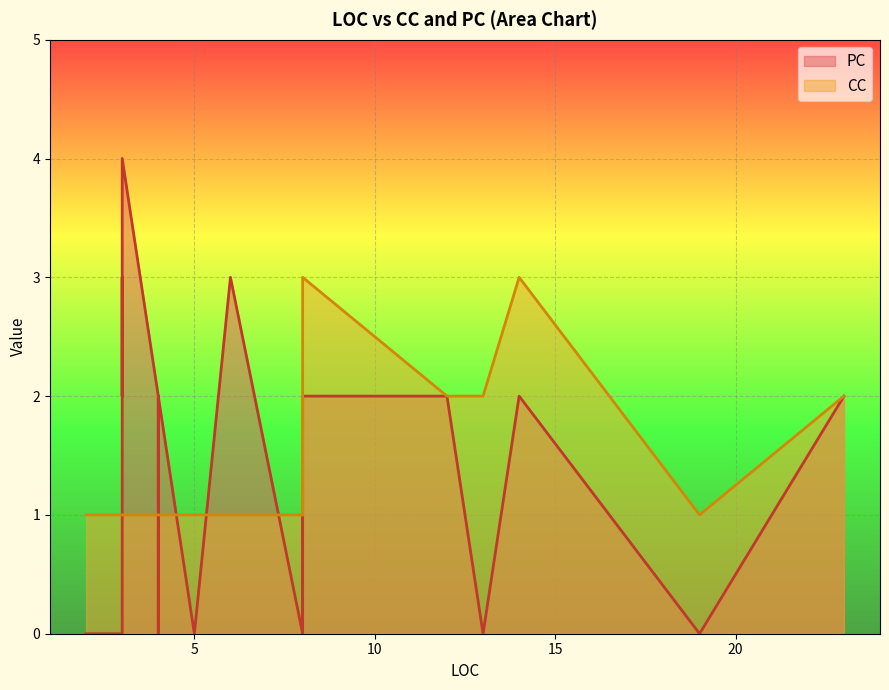

The value of CC at 8 is 1. True or false?

True